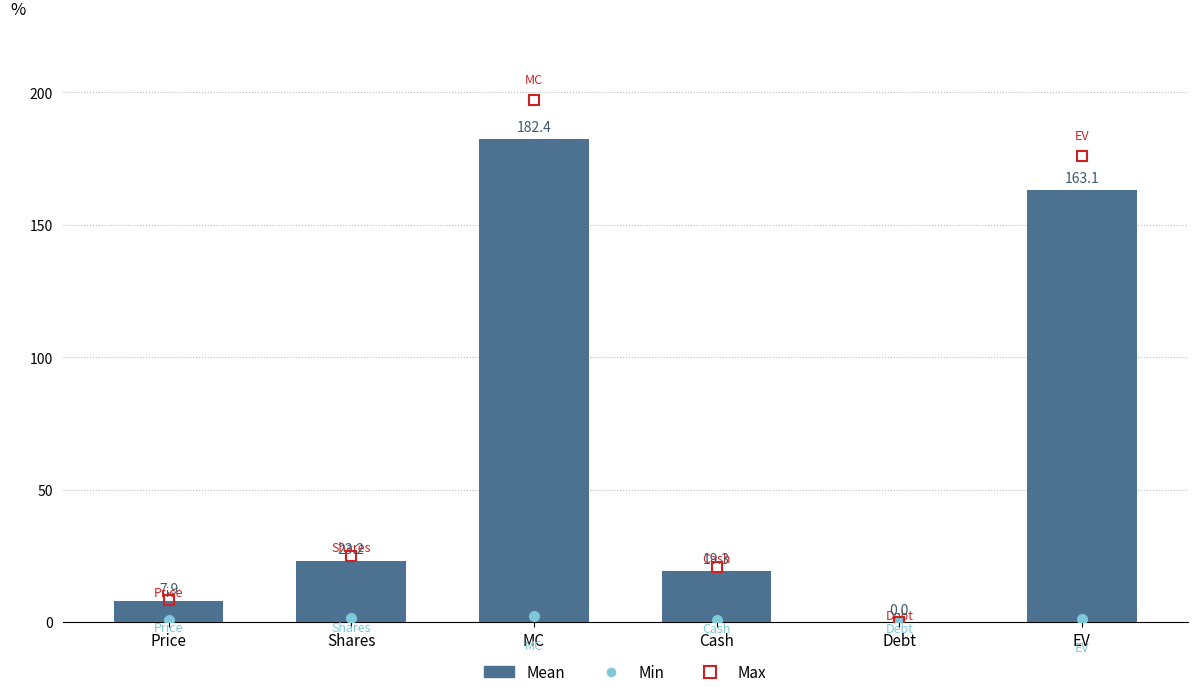

Reading right to left, extract all data points from this chart.

163.1	0.0	19.3	182.4	23.2	7.9